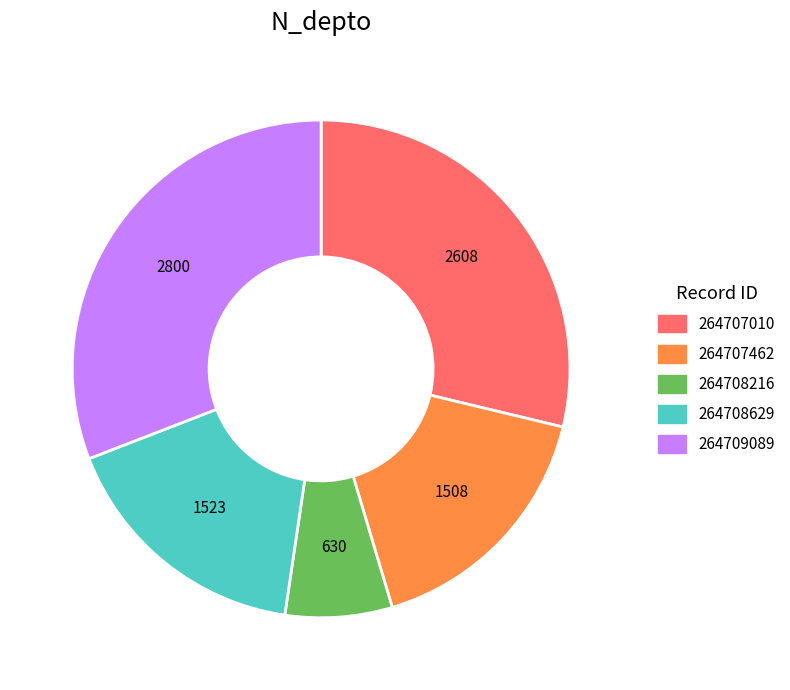

How many segments does this pie chart have?

5